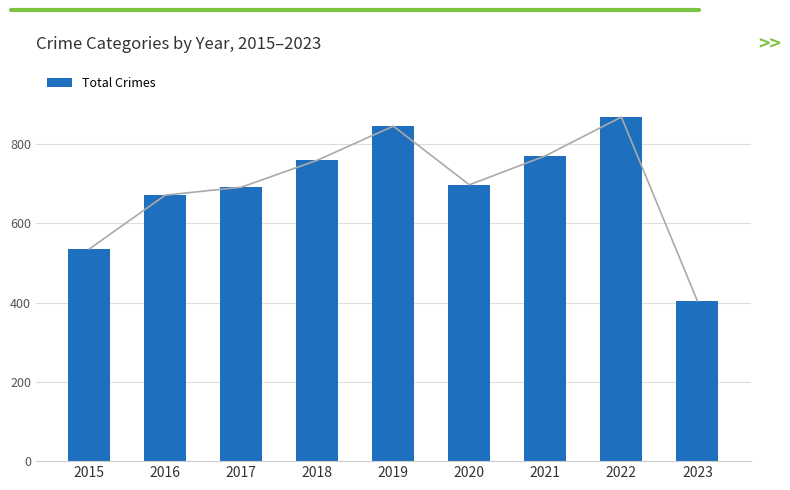

At which category does the chart reach its peak across all series?

2022